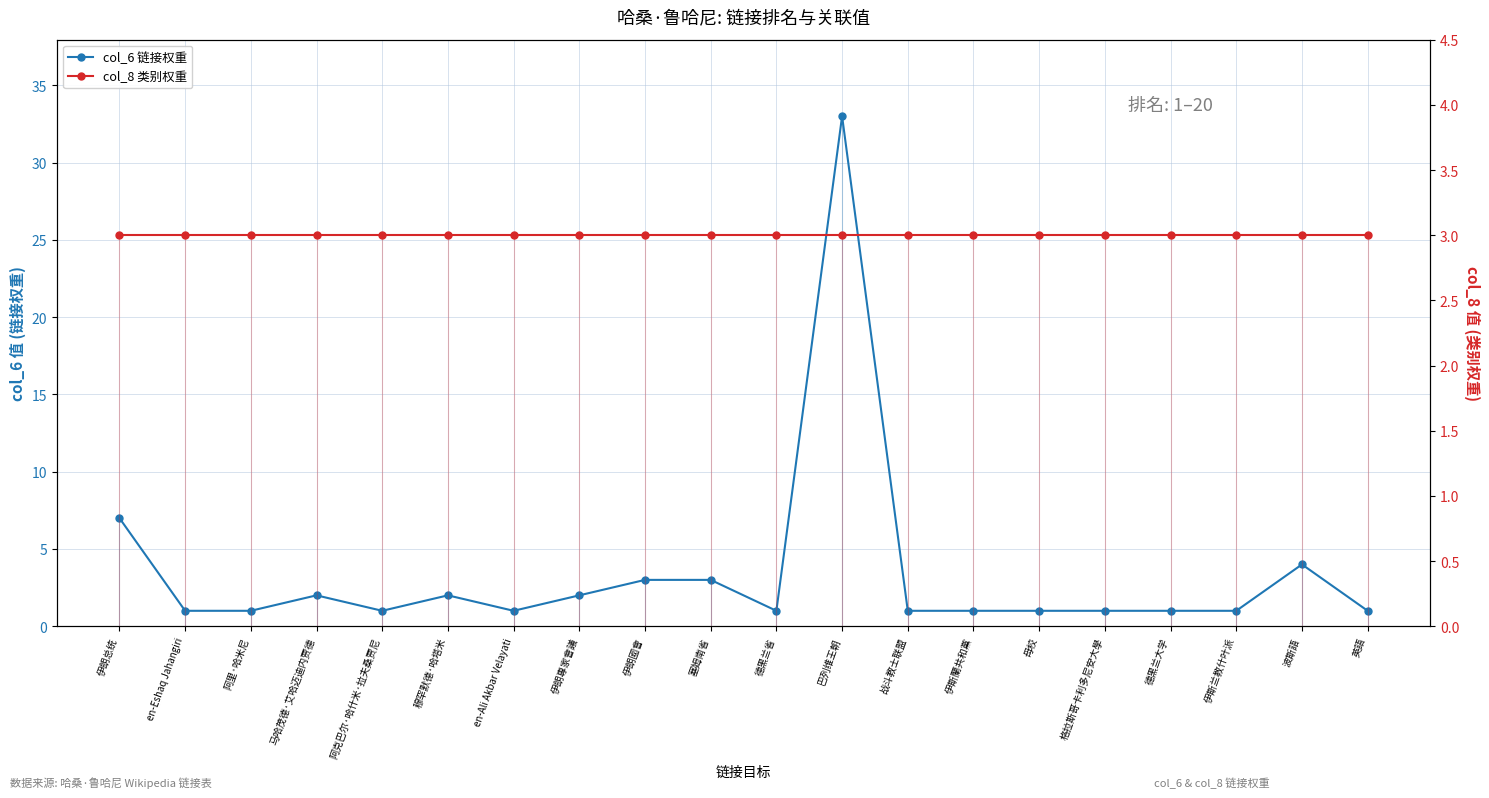

How many lines are shown in the chart?

2